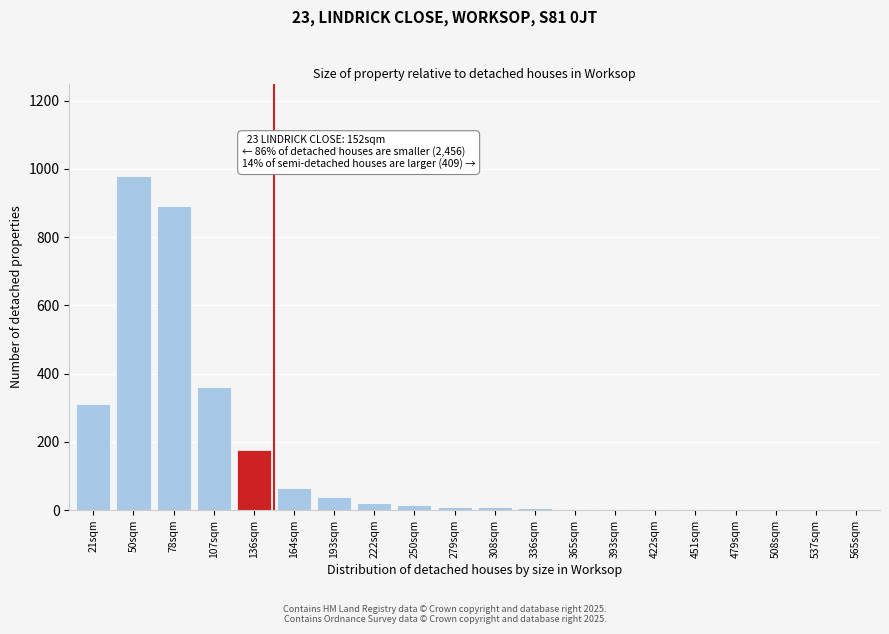

Which label corresponds to the largest value in the chart?

50sqm